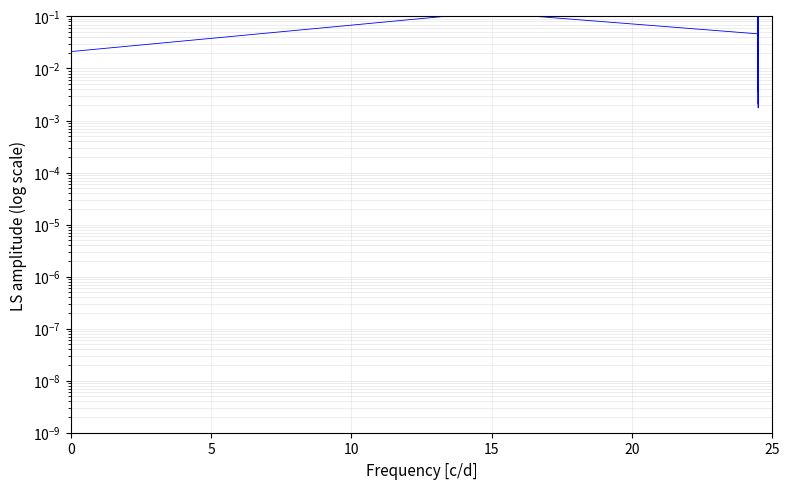

What is the average value of the waseem series?

0.4